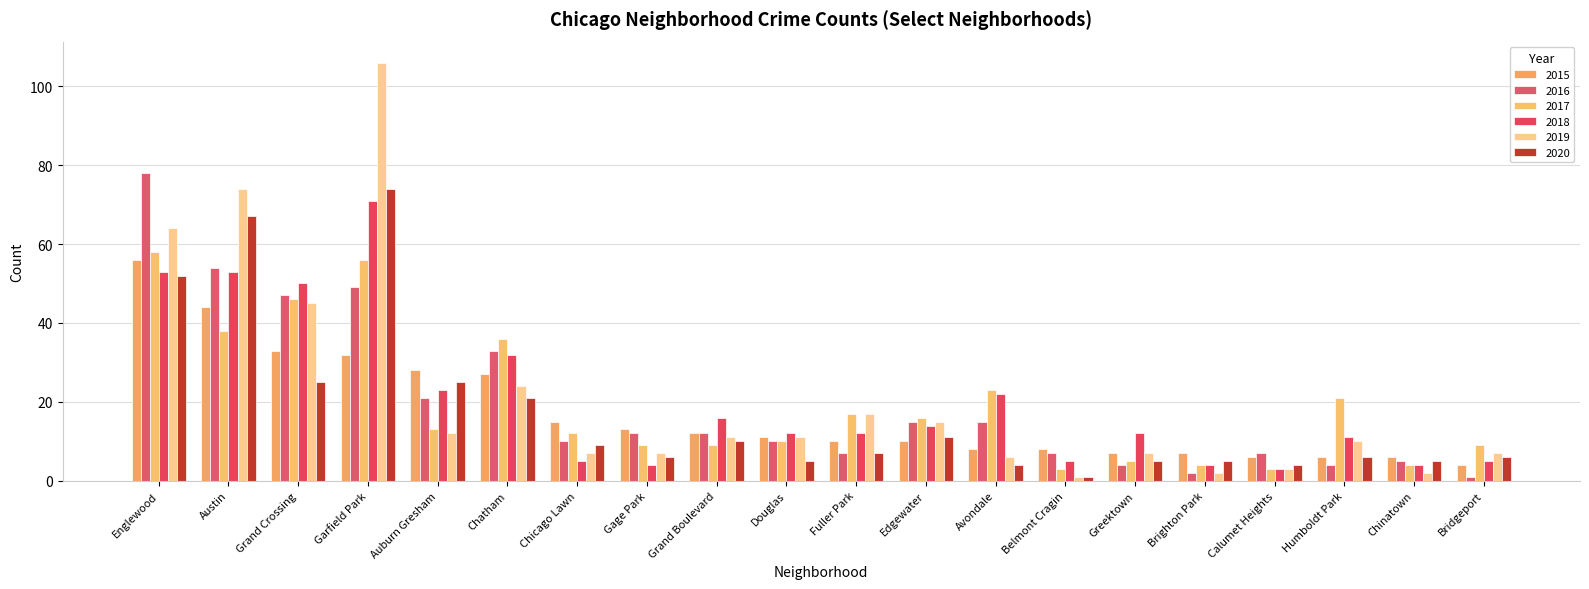

True or false: 2018 has a value of 1 at Gage Park.

False